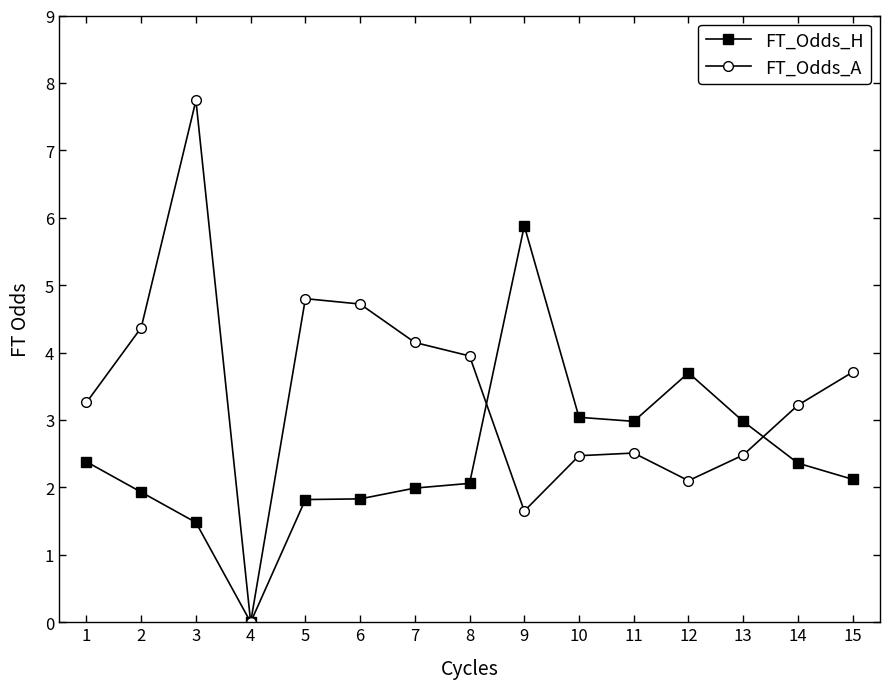

List the series in order of their overall mean, lowest first.

FT_Odds_H, FT_Odds_A